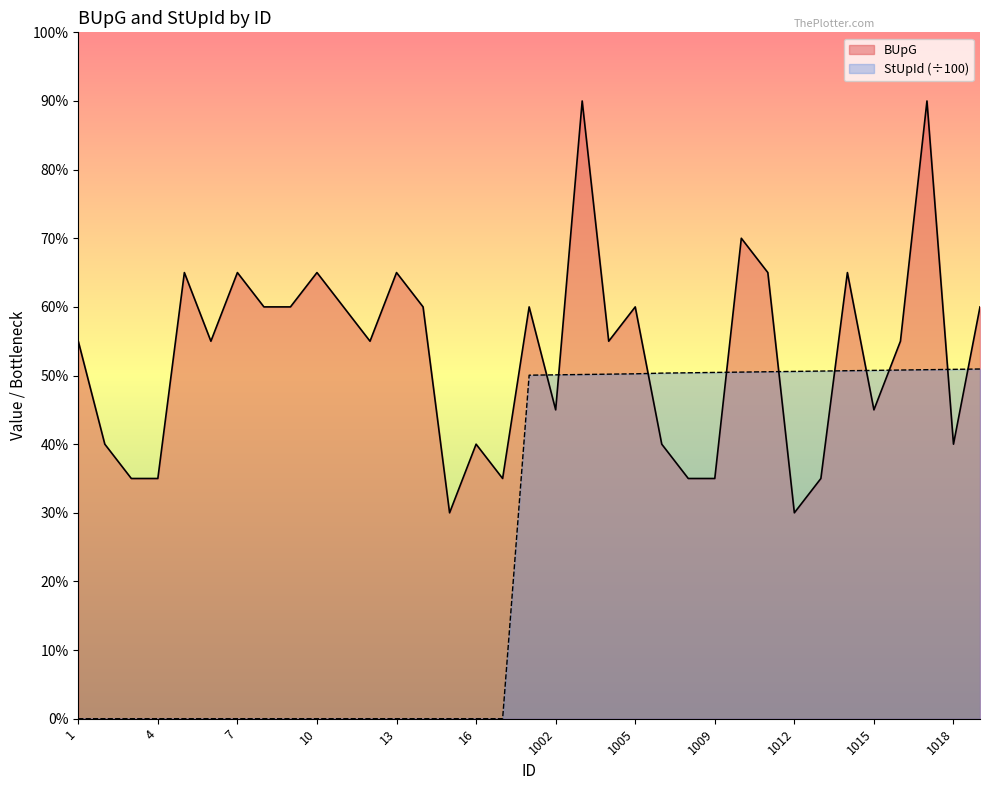

At which category is the sum across all series the highest?

1017